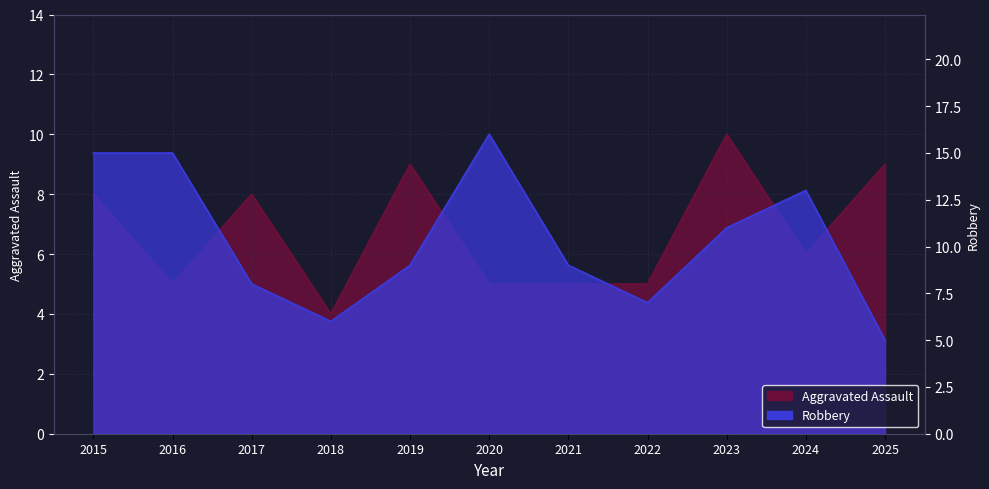

What is the total value across all series at 2018?

10